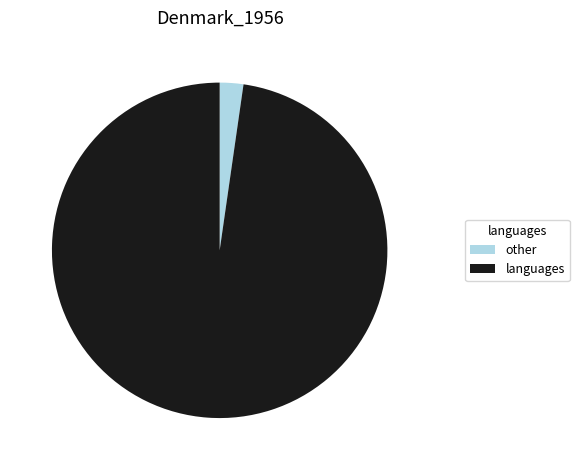

Is there a majority slice in this chart?

Yes